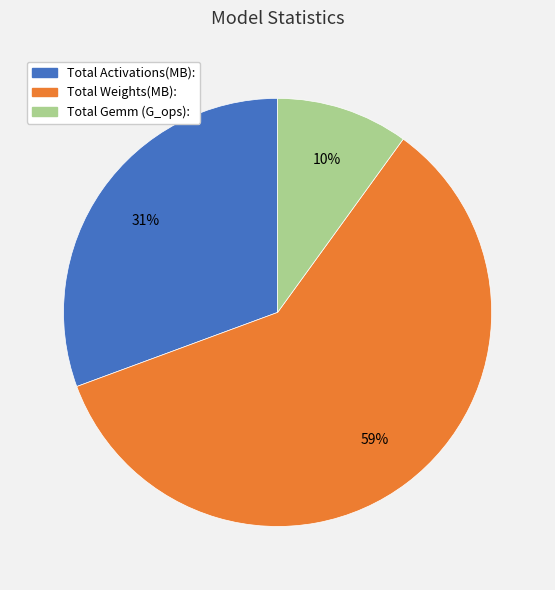

The Total Weights(MB): slice represents 53% of the pie. True or false?

False